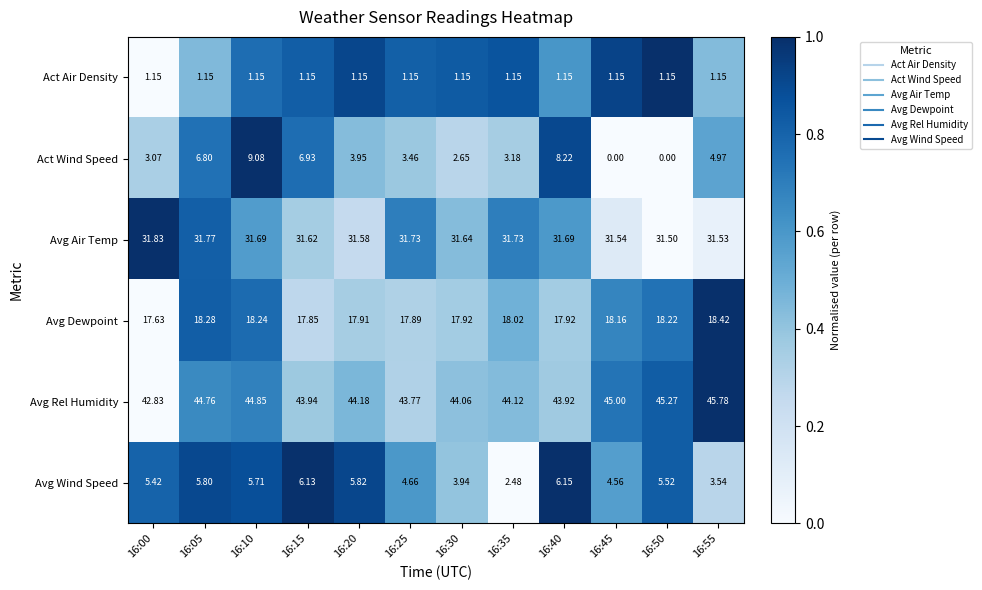

At which category is the sum across all series the highest?

16:10